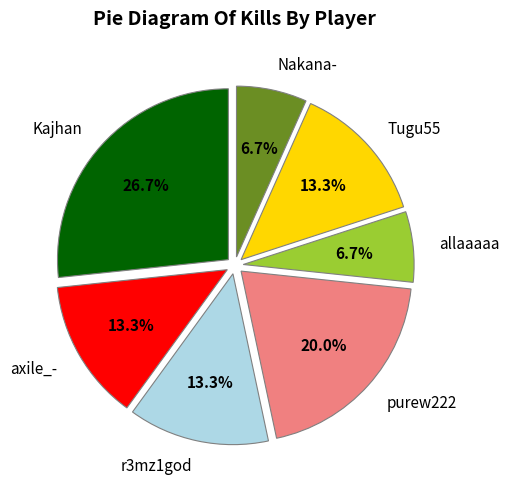

What is the largest slice in the pie chart?

Kajhan